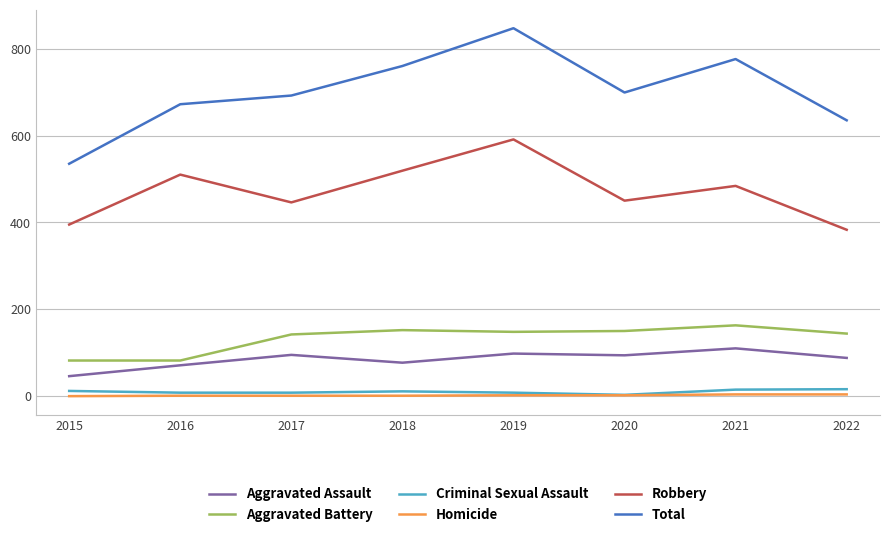

Where does the Aggravated Assault series first go above 94?

2017